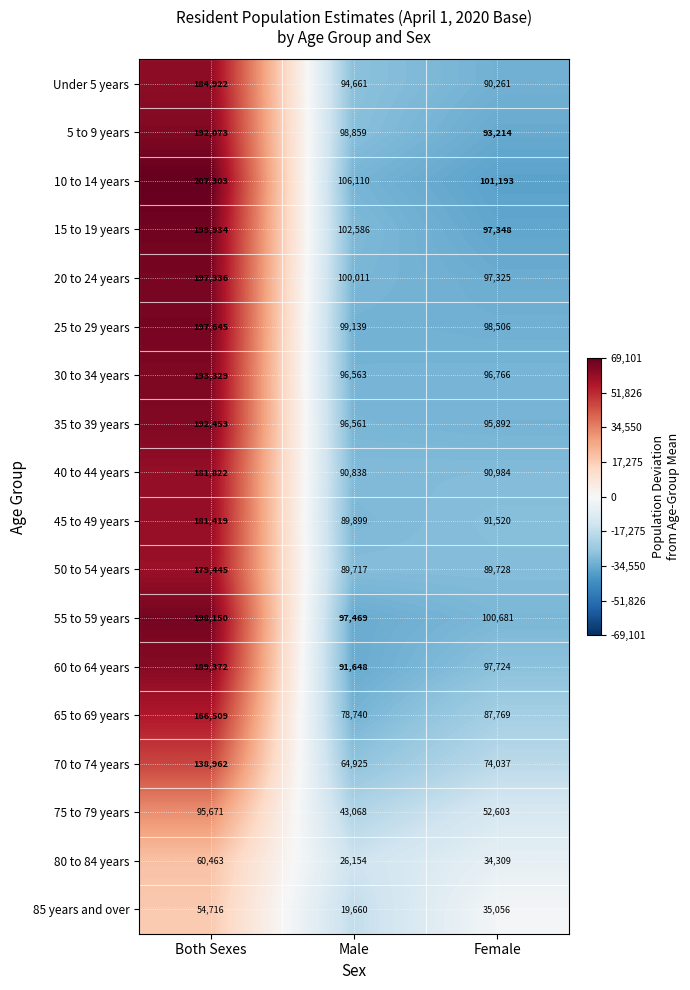

What is the sum of all 40 to 44 years values?

363644